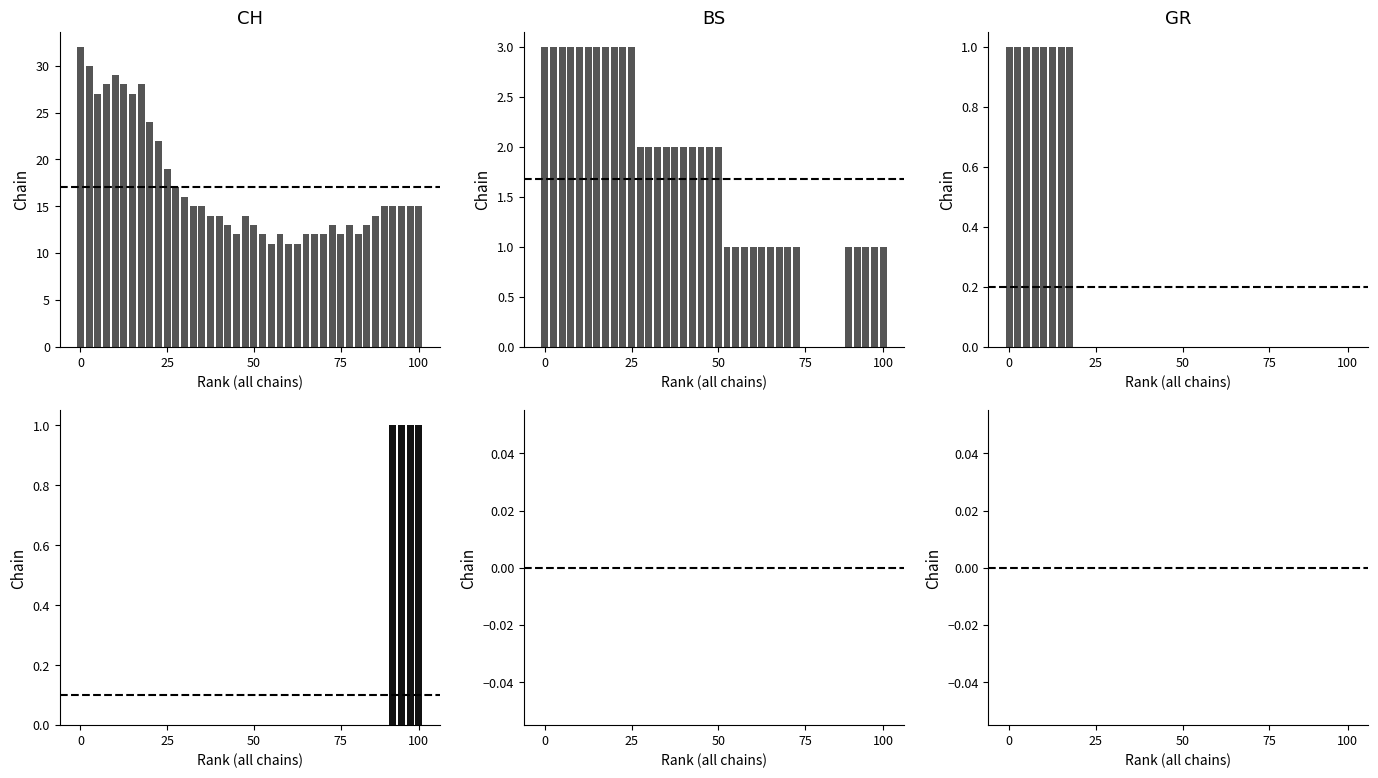

Which series has the largest total across all categories?

CH